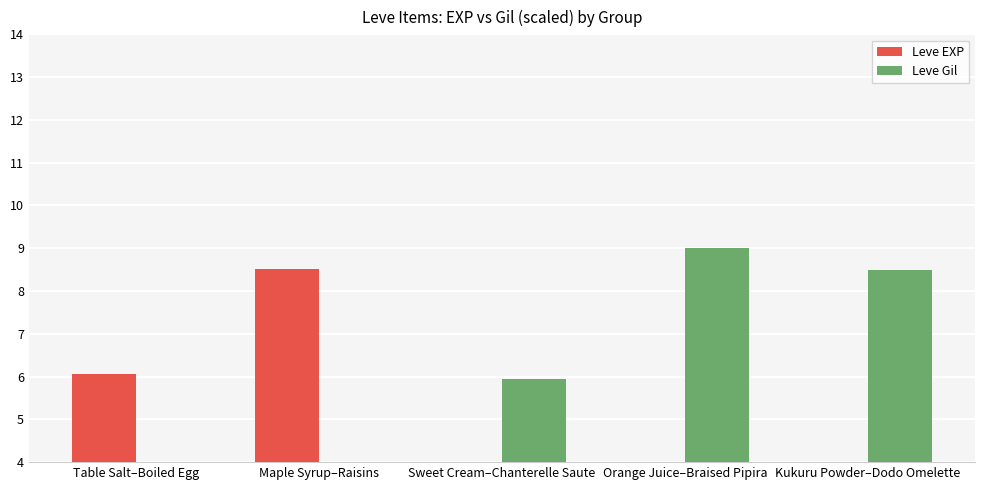

The value of Leve EXP at Table Salt–Boiled Egg is 10.6. True or false?

False